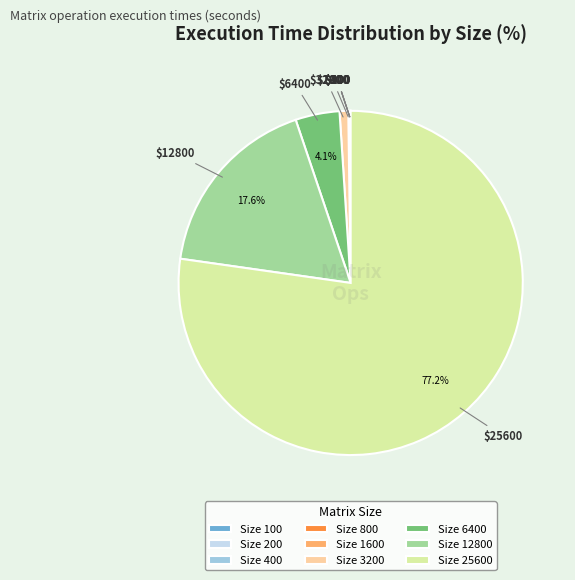

Which slice is the largest?

Size 25600